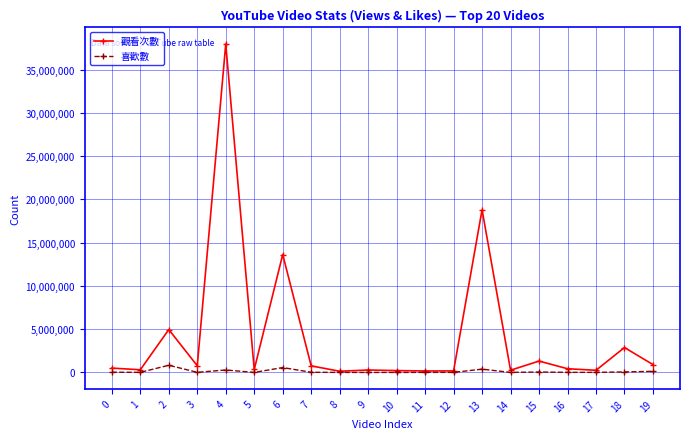

Which series changed the most between 6 and 11?

觀看次數